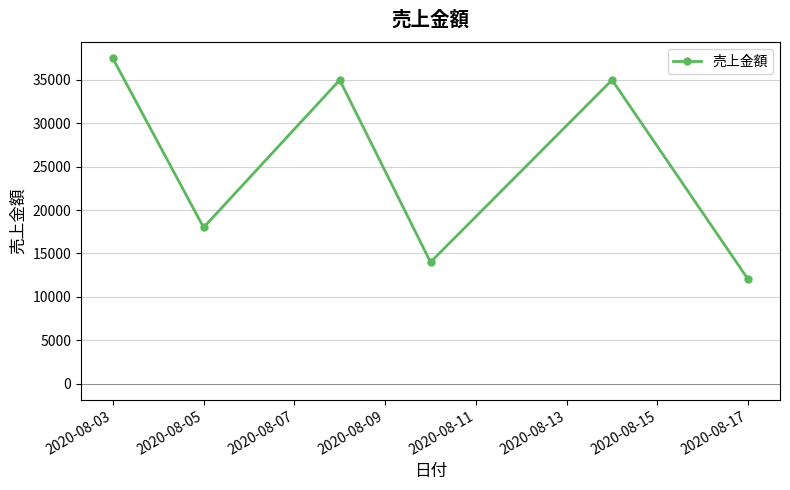

How many points are higher than both their immediate neighbors (excluding endpoints)?

2